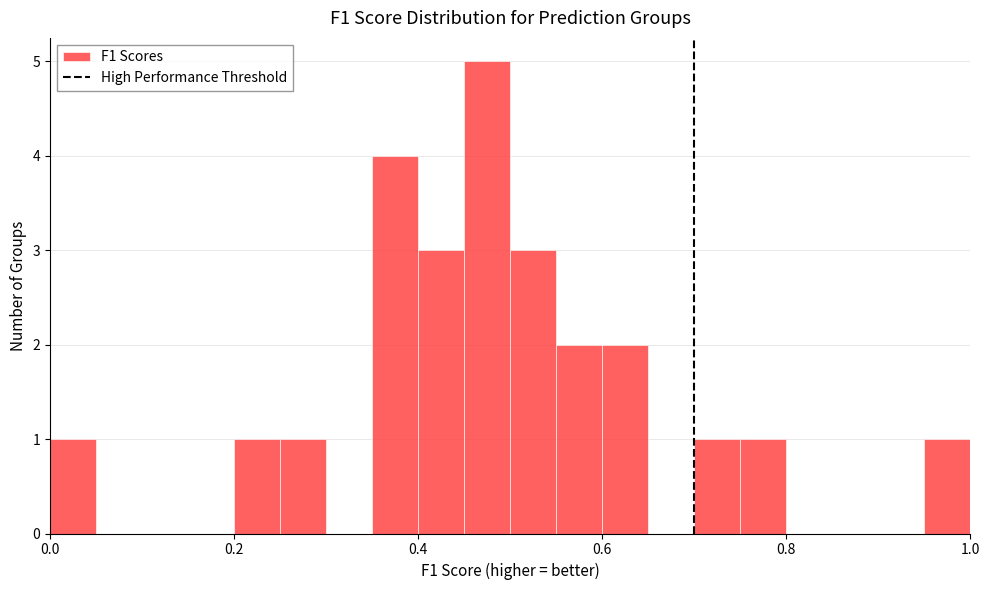

Read against the x-axis, roughly where is the centre of the tallest bar?

0.48